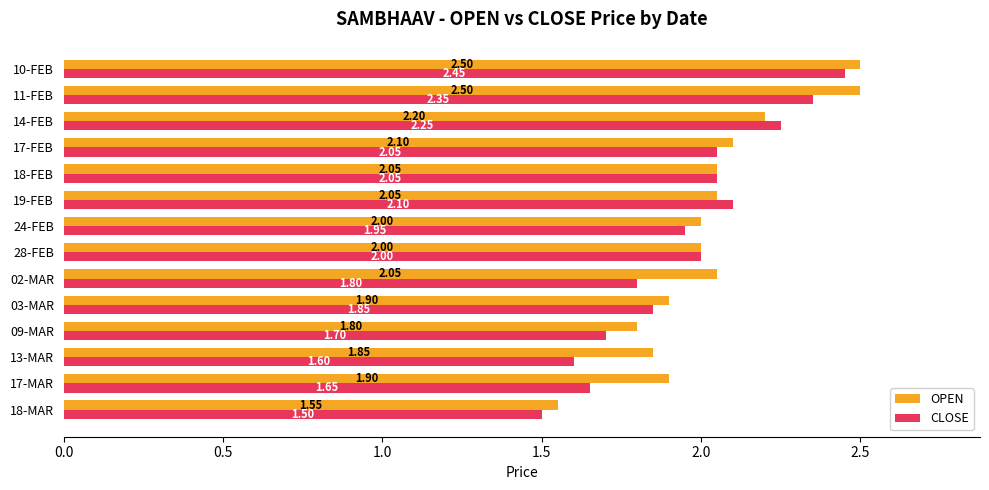

At which category is the sum across all series the highest?

10-FEB